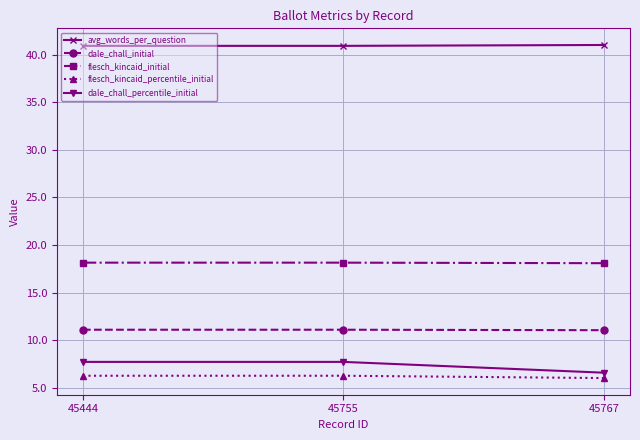

What is the difference between the highest and lowest values at 45755?

34.6